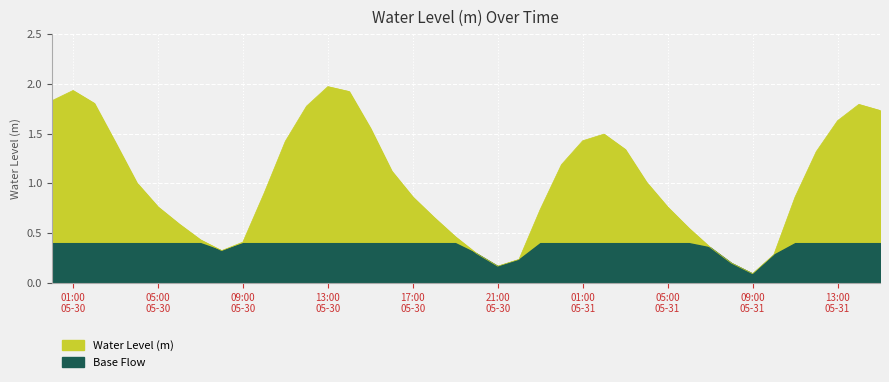

What is the sum of all values?

40.7